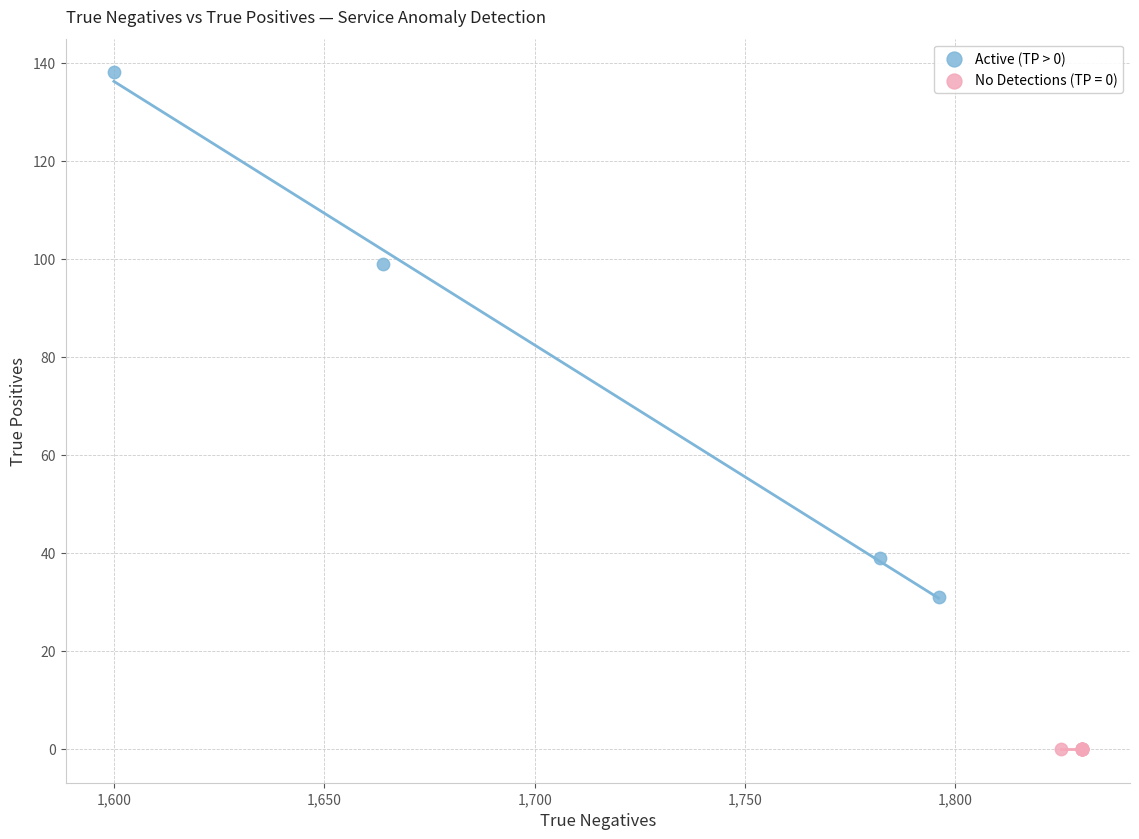

Which series contains the highest Y value?

Active (TP > 0)